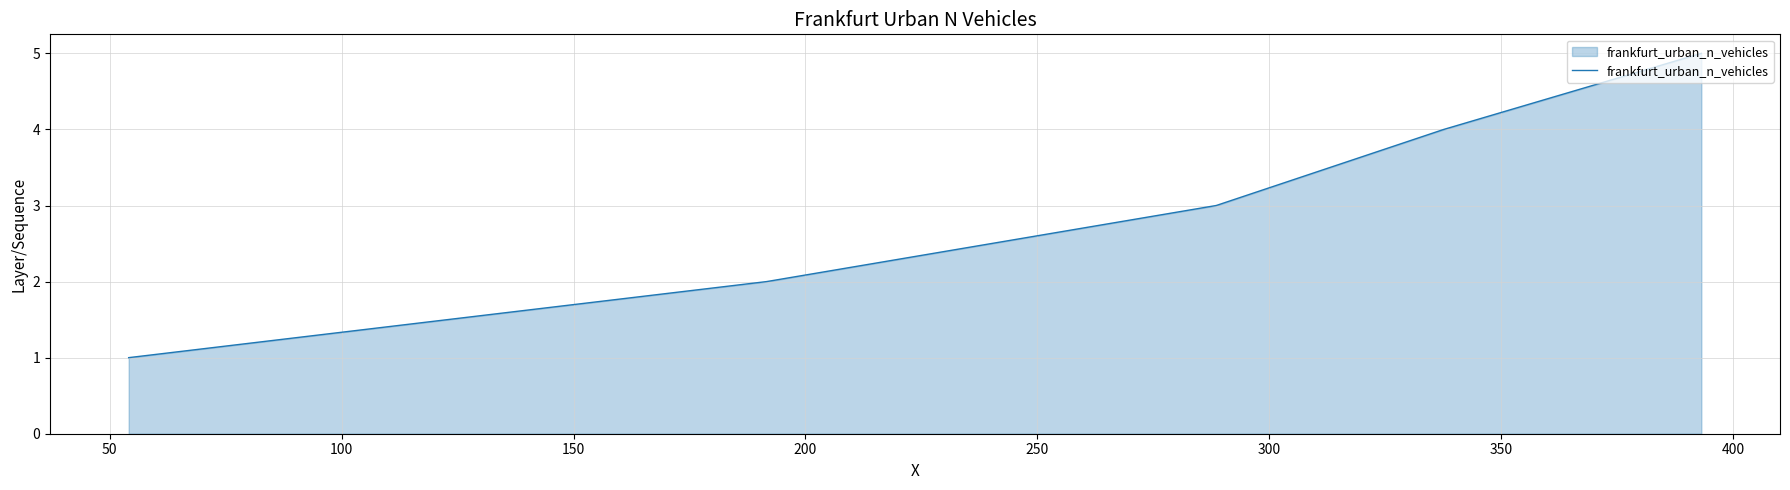

How many categories are shown in the chart?

5